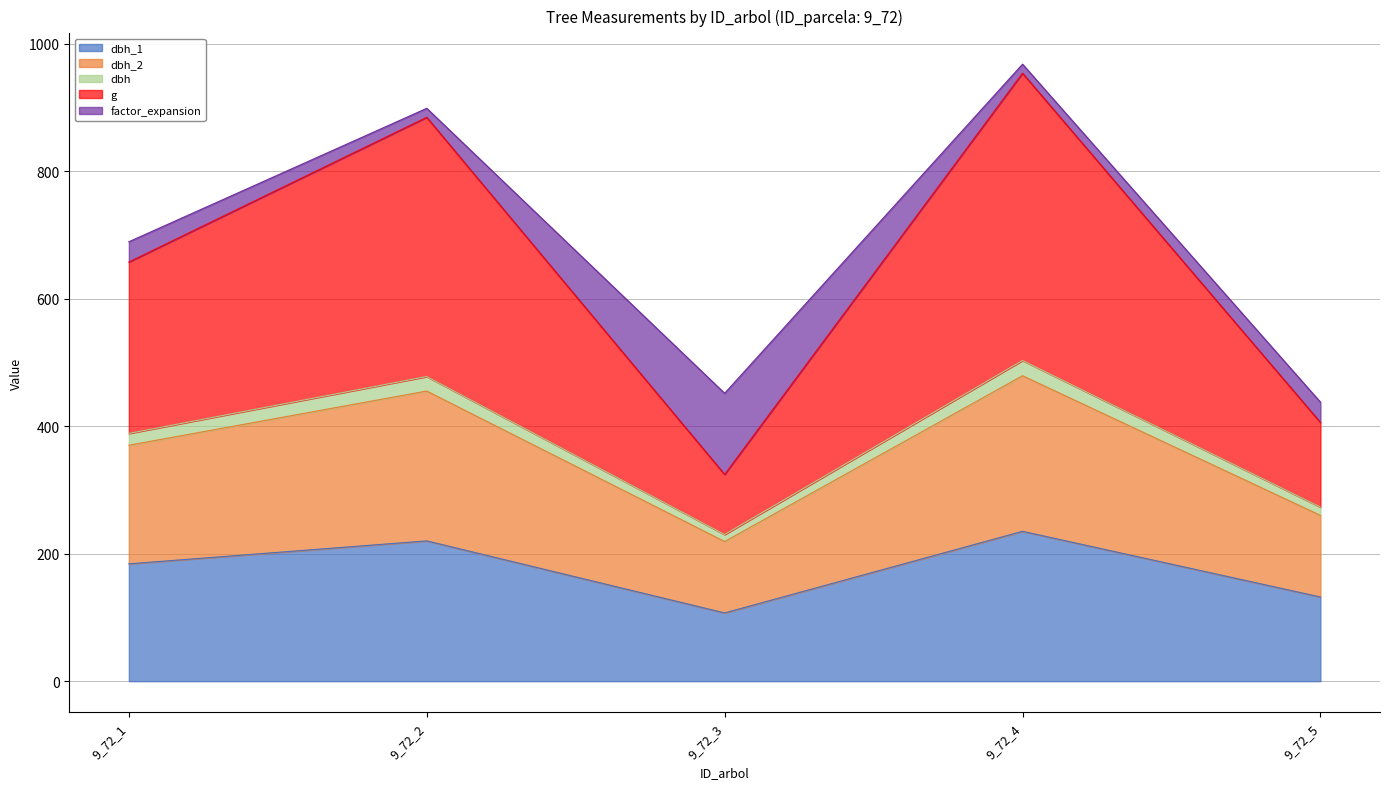

Rank the categories by dbh_2 value from highest to lowest.

9_72_4, 9_72_2, 9_72_1, 9_72_5, 9_72_3